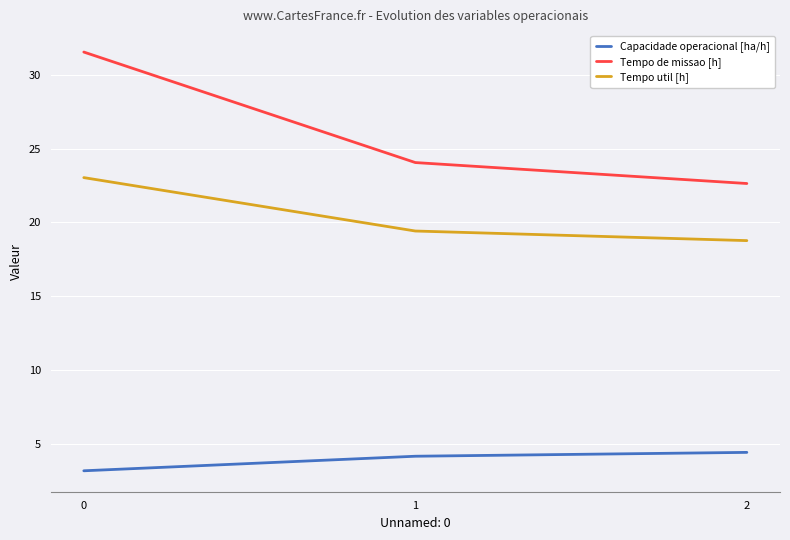

List the series in order of their overall mean, highest first.

Tempo de missao [h], Tempo util [h], Capacidade operacional [ha/h]